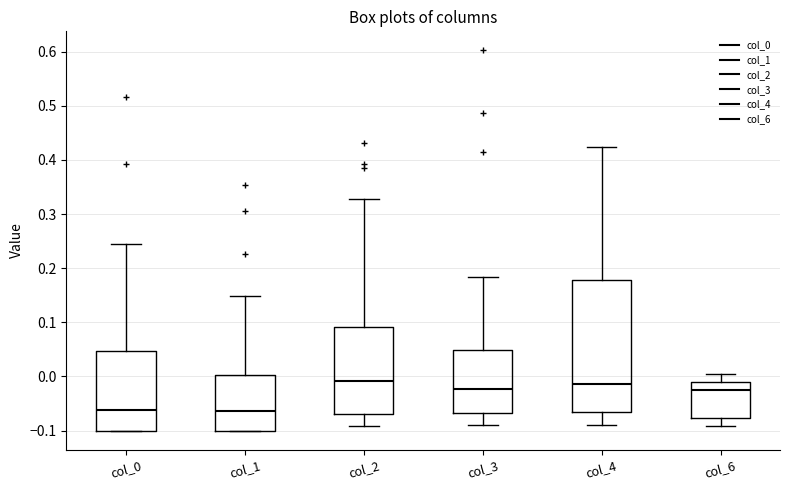

Reading left to right, read every box against the y-axis: the position of its median line, the range the box covers, and the ends of its whiskers. The values are not printed on the chart, so give them approximately, as read against the axis.

col_0: median -0.06, box -0.10 to 0.05, whiskers -0.10 to 0.24
col_1: median -0.06, box -0.10 to 0.00, whiskers -0.10 to 0.15
col_2: median -0.01, box -0.07 to 0.09, whiskers -0.09 to 0.33
col_3: median -0.02, box -0.07 to 0.05, whiskers -0.09 to 0.18
col_4: median -0.01, box -0.07 to 0.18, whiskers -0.09 to 0.42
col_6: median -0.03, box -0.08 to -0.01, whiskers -0.09 to 0.00